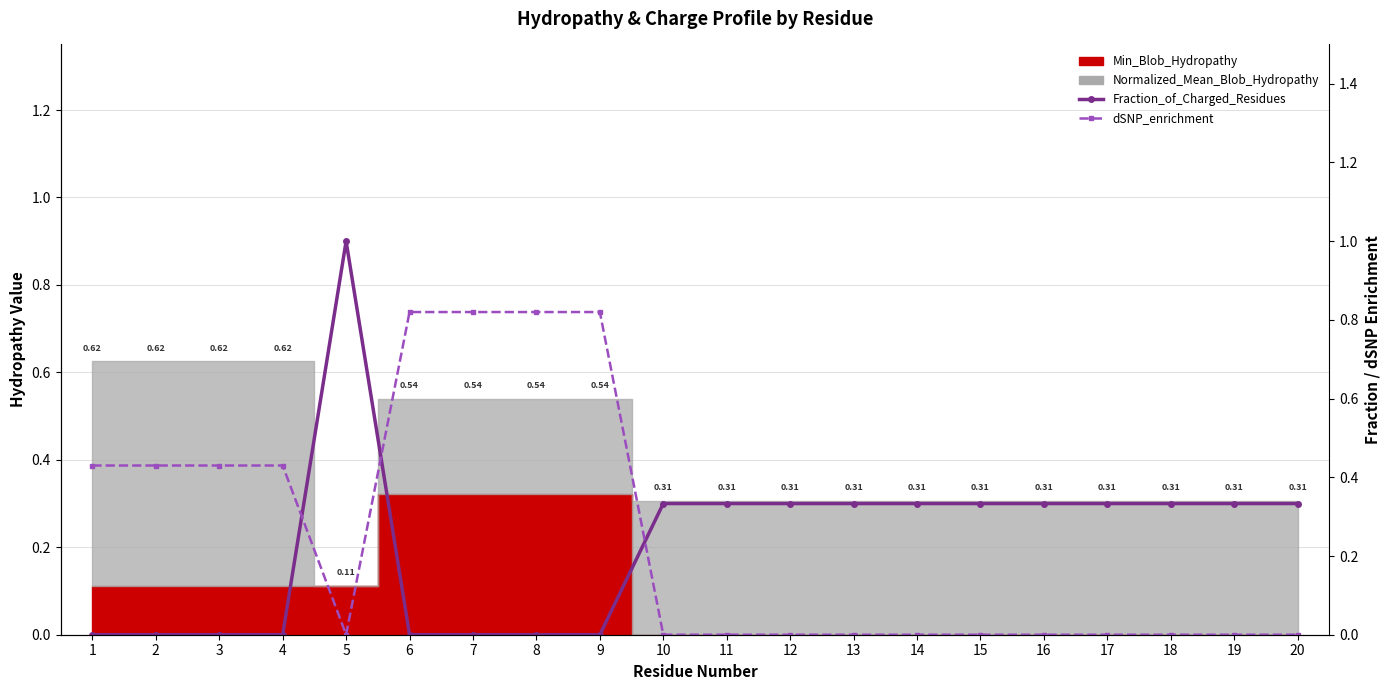

What is the maximum value shown in the chart?

1.0